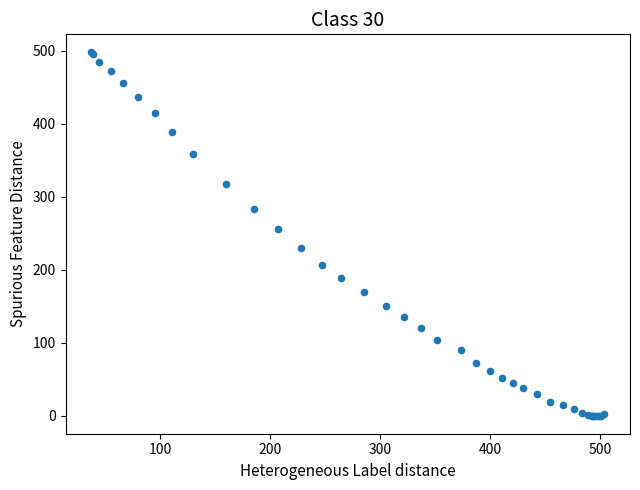

What Y value in the scatter plot is closest to 248?

256.0